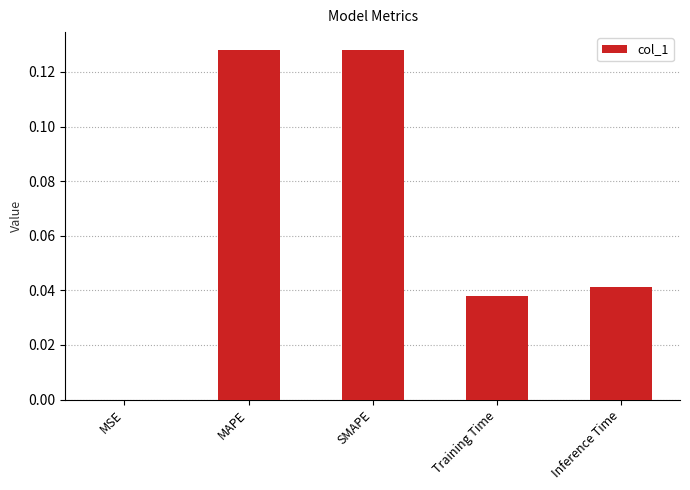

Which has a higher value, MSE or MAPE?

MAPE